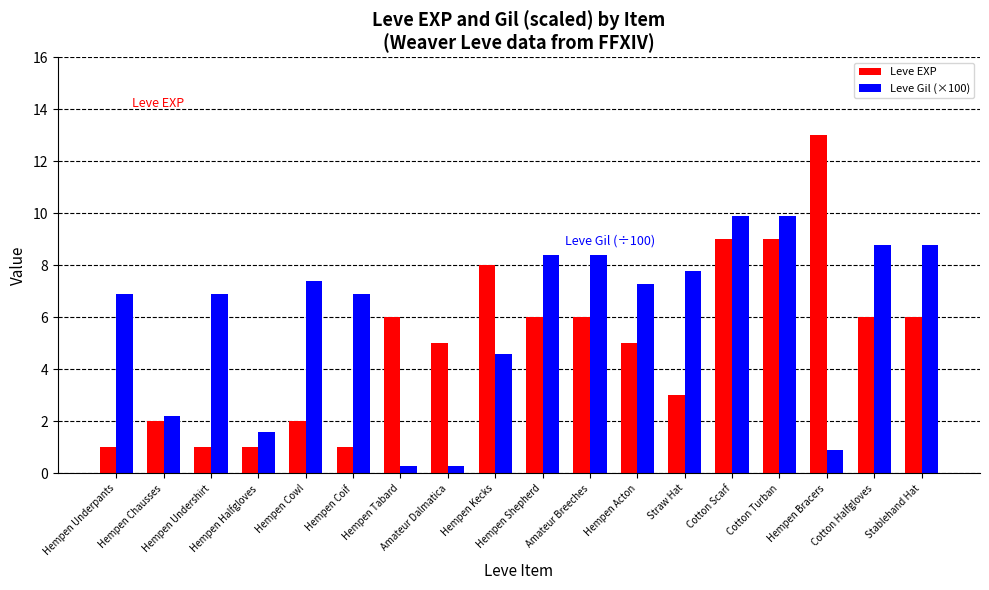

How many values in the Leve Gil (×100) series are below 7?

9